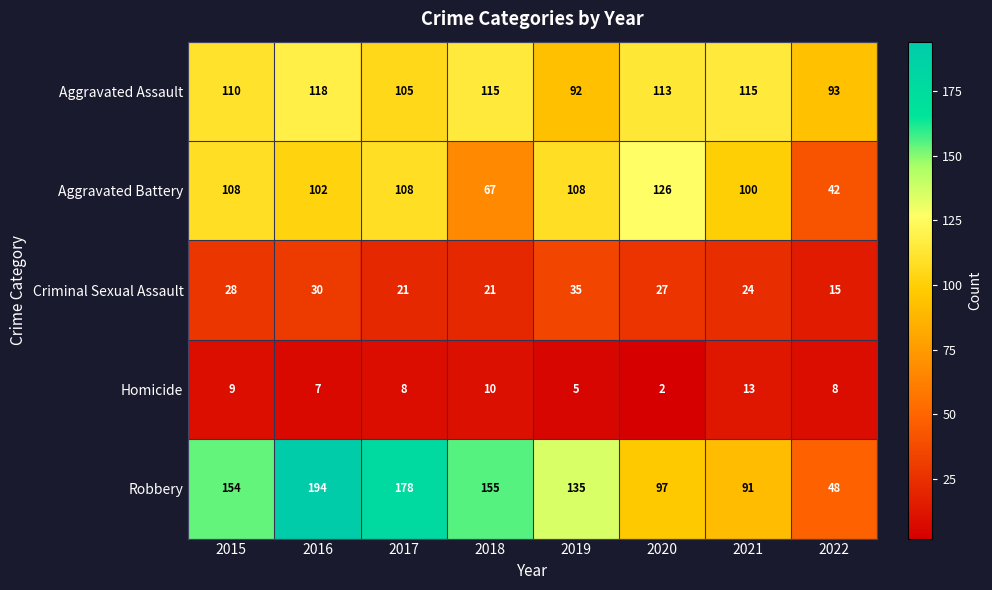

What is the total value across all series at 2021?

343